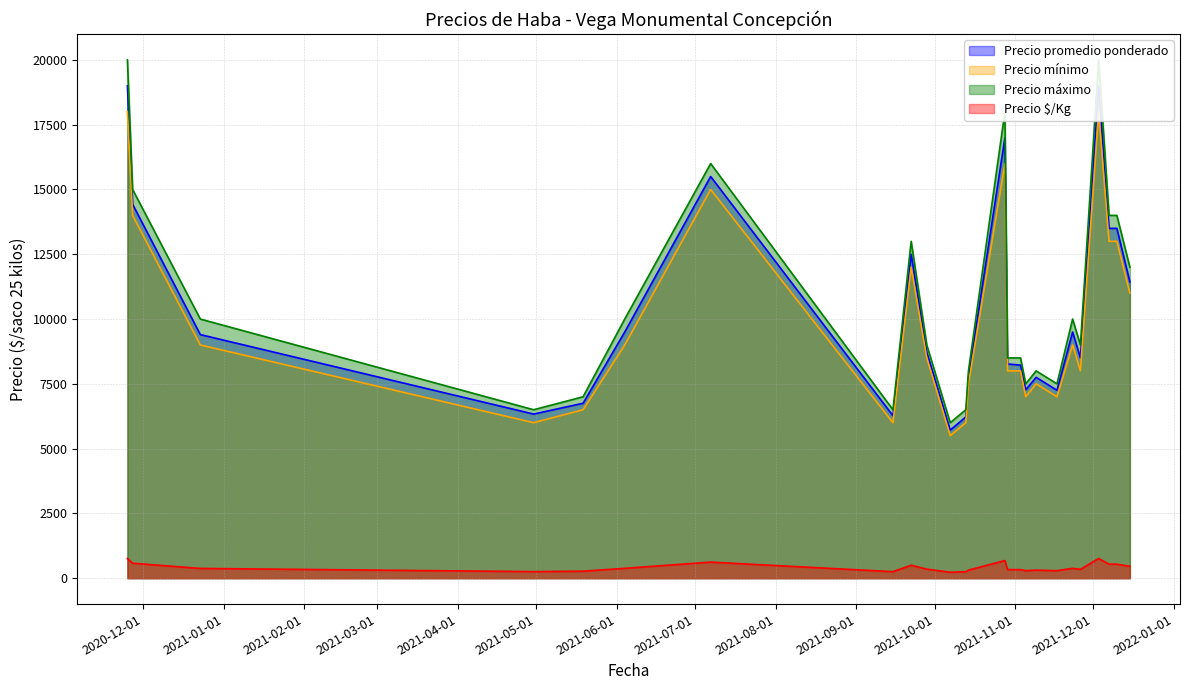

True or false: Precio $/Kg and Precio promedio ponderado intersect in this chart.

False